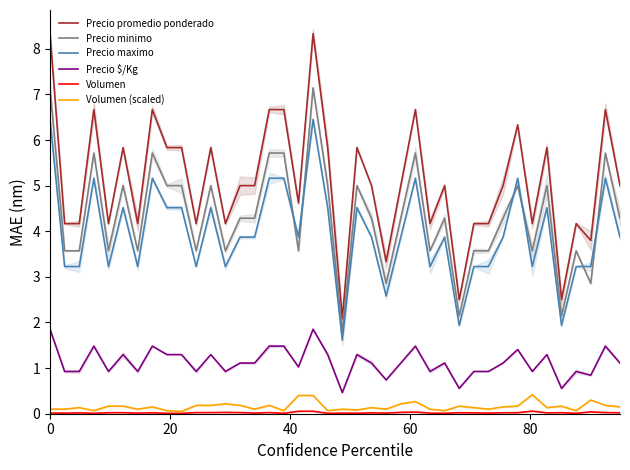

Which series has the widest spread of values?

Precio promedio ponderado